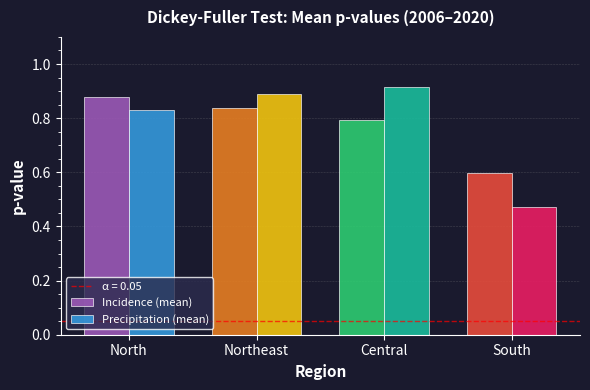

What is the difference between the maximum and minimum values in the Incidence (mean) series?

0.3